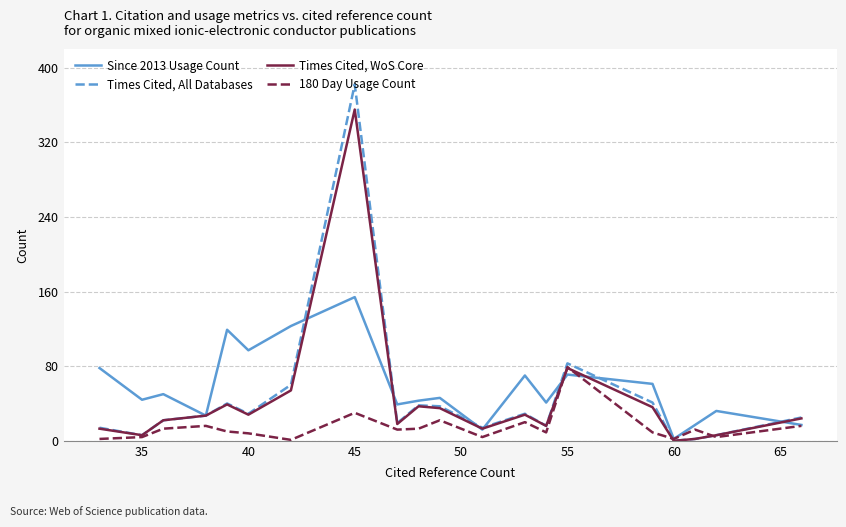

Which series has the widest spread of values?

Times Cited, All Databases